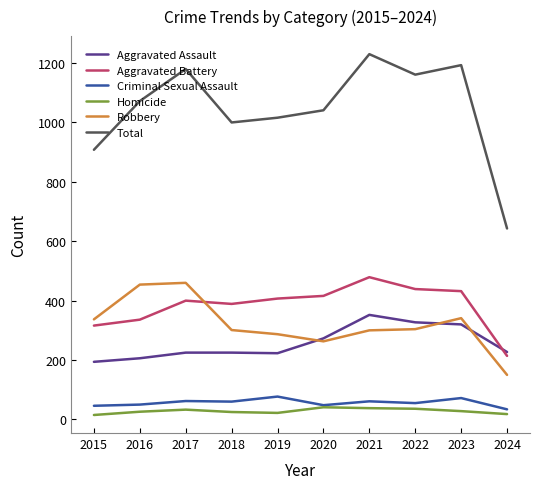

How many categories are shown in the chart?

10